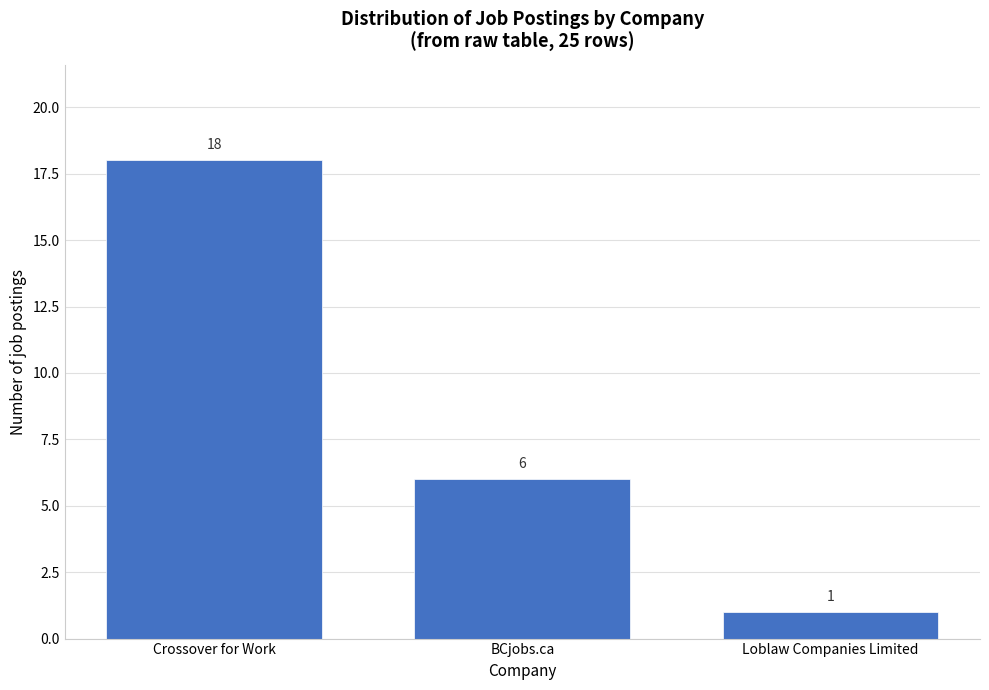

Reading left to right, what are all the values shown in this chart?

18	6	1